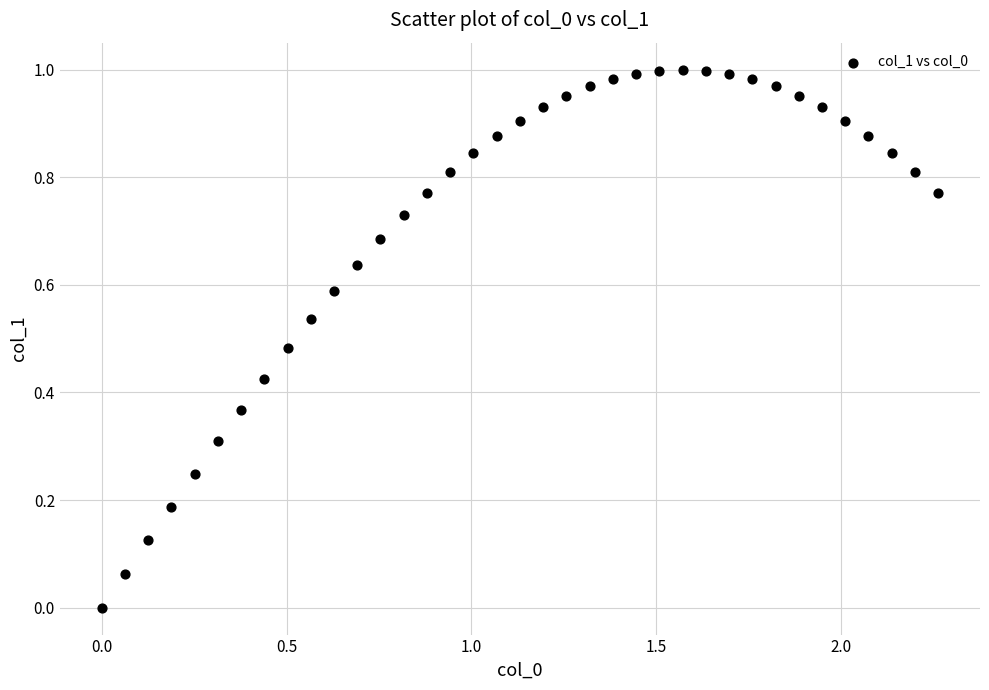

What is the range of X values (max minus min)?

2.3